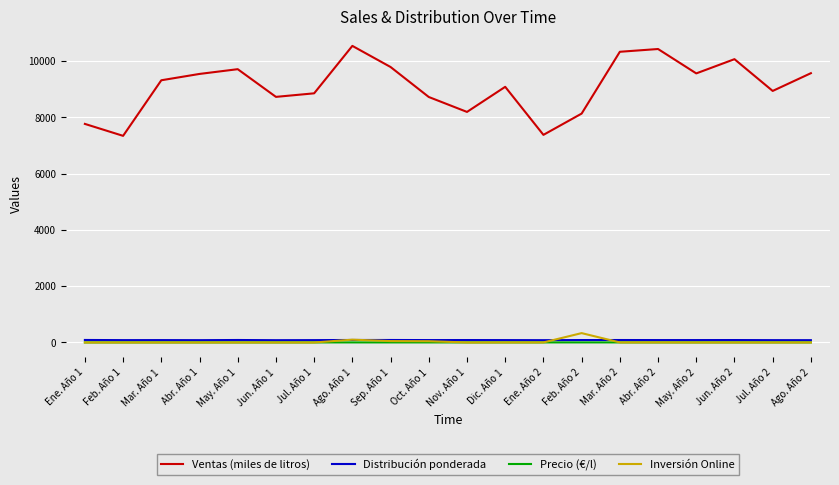

Is the value of Inversión Online at Feb. Año 2 greater than the value of Ventas (miles de litros) at Jul. Año 2?

No